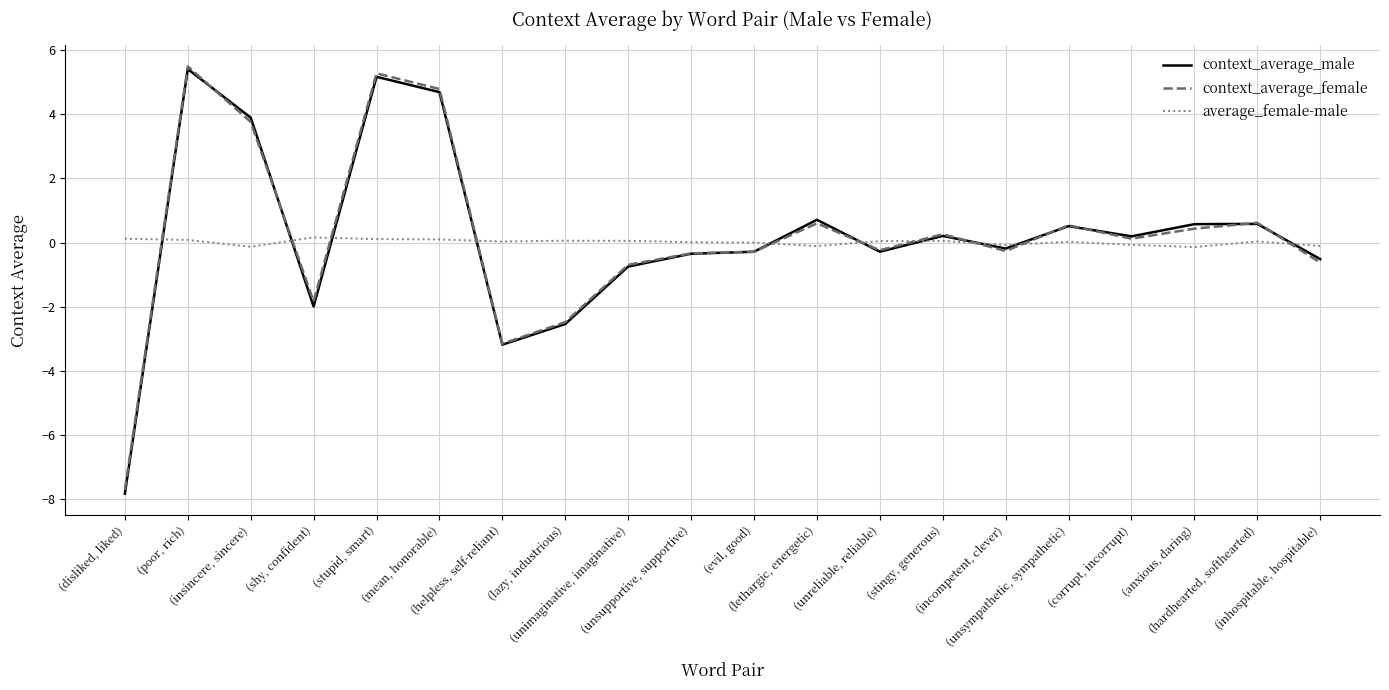

At which category is the sum across all series the highest?

(poor, rich)